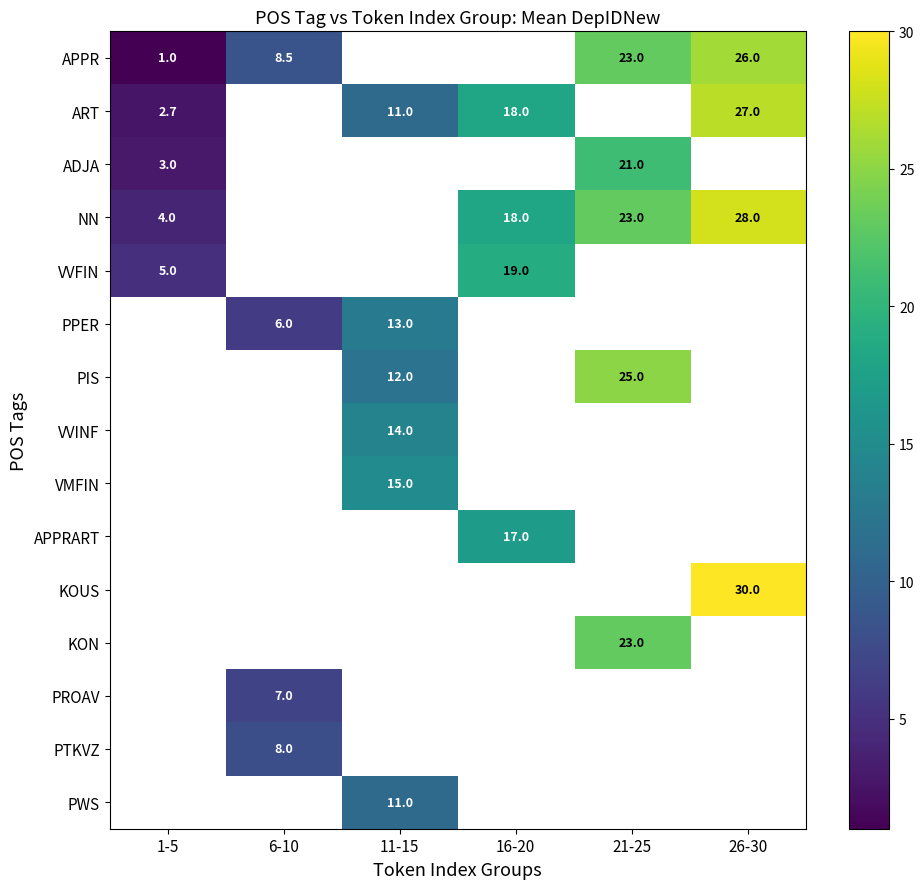

True or false: VMFIN has a value of 15.0 at 11-15.

True